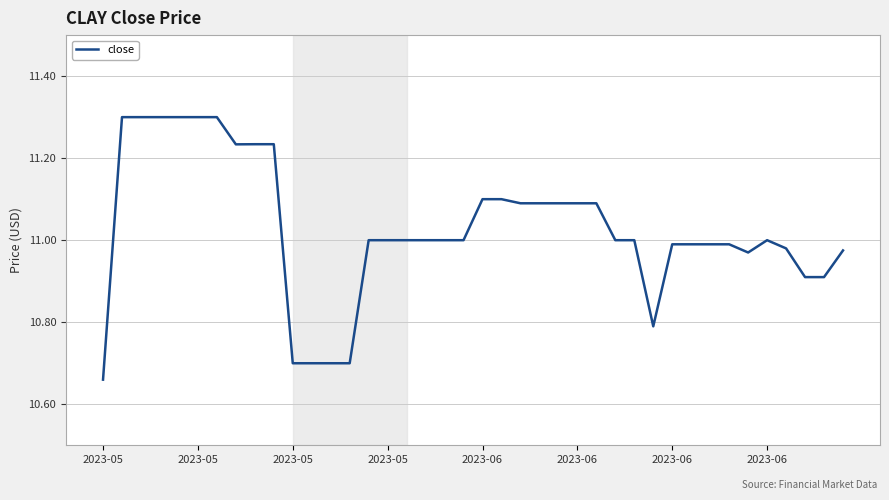

What is the greatest value displayed?

11.3